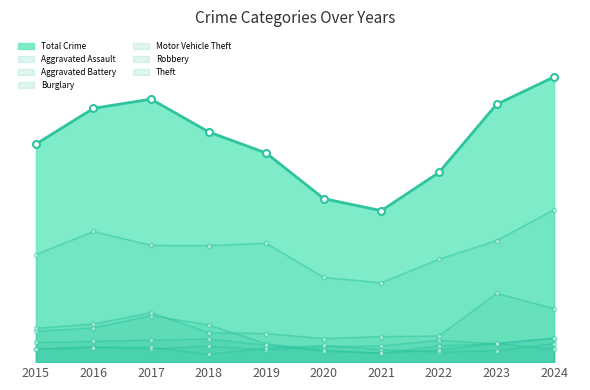

What is the value of the Aggravated Battery point at the 7th from the left?

57